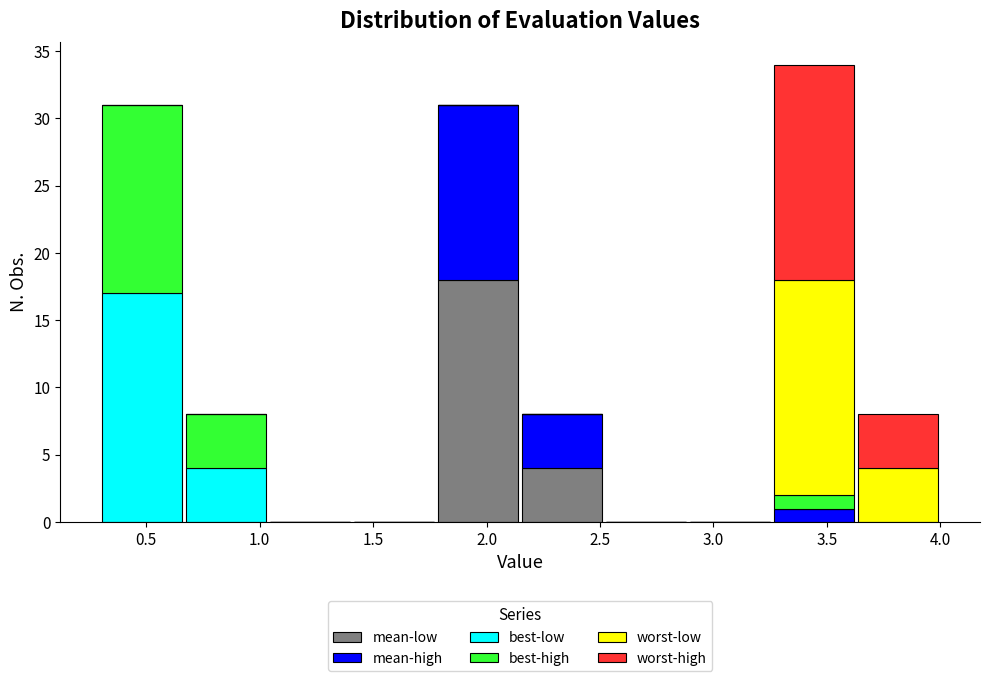

Reading left to right, transcribe this chart: for each stacked bar, give the range it covers on the x-axis and its total height. Neither the bar edges nor the heights are printed on the chart, so give them approximately, as read against the axes.

0.30 to 0.65: 31
0.65 to 1.05: 8
1.05 to 1.40: 0
1.40 to 1.80: 0
1.80 to 2.15: 31
2.15 to 2.50: 8
2.50 to 2.90: 0
2.90 to 3.25: 0
3.25 to 3.65: 34
3.65 to 4.00: 8